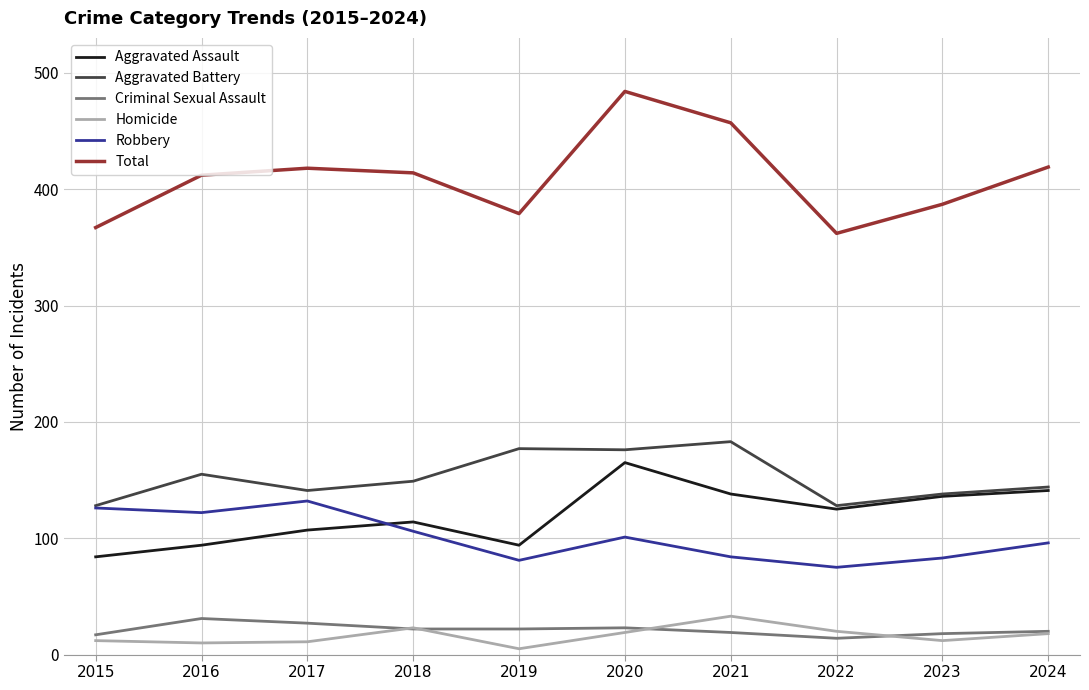

At which category does the chart reach its peak across all series?

2020